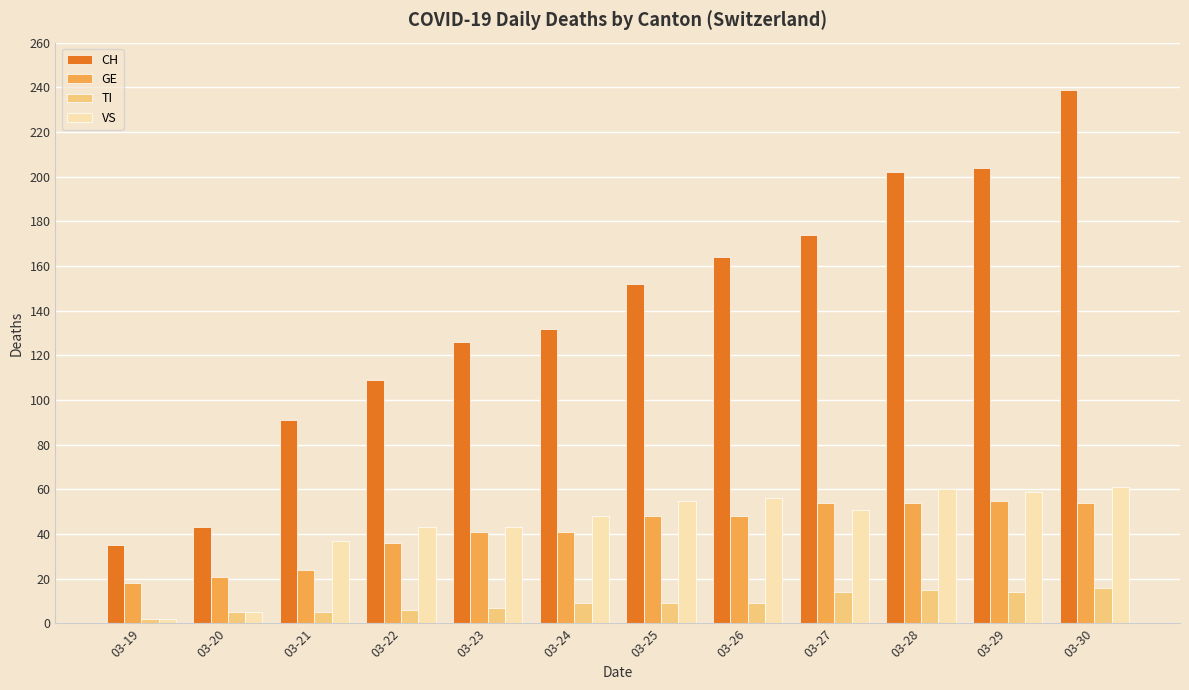

How many values in the VS series are below 51?

6